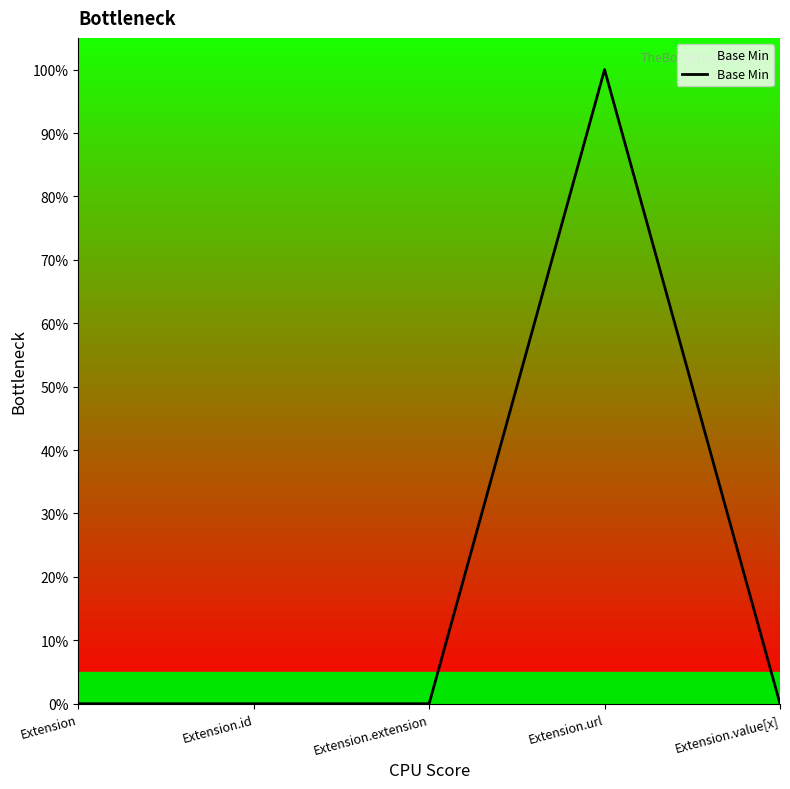

Is this an area chart (filled region under the line)?

Yes